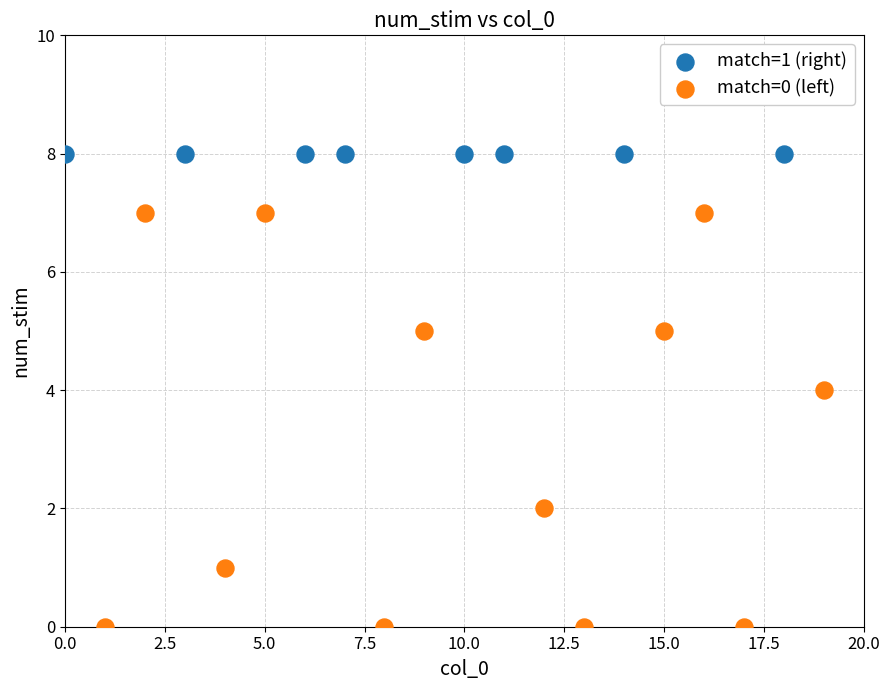

Which series contains the highest Y value?

match=1 (right)